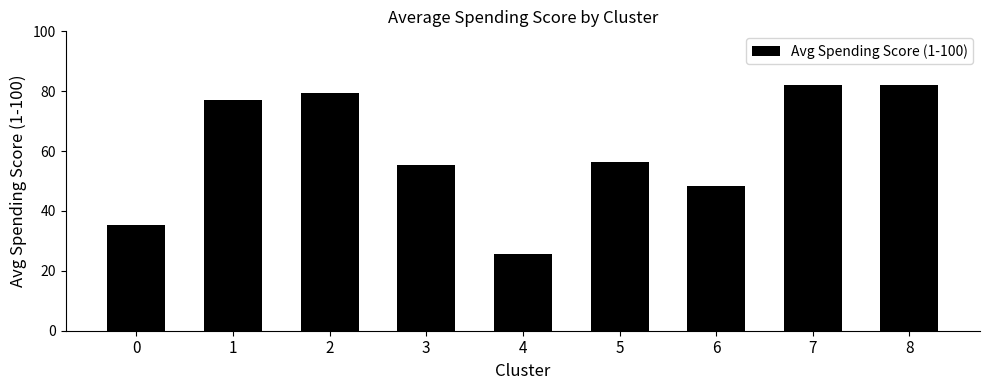

Are the bars horizontal?

No